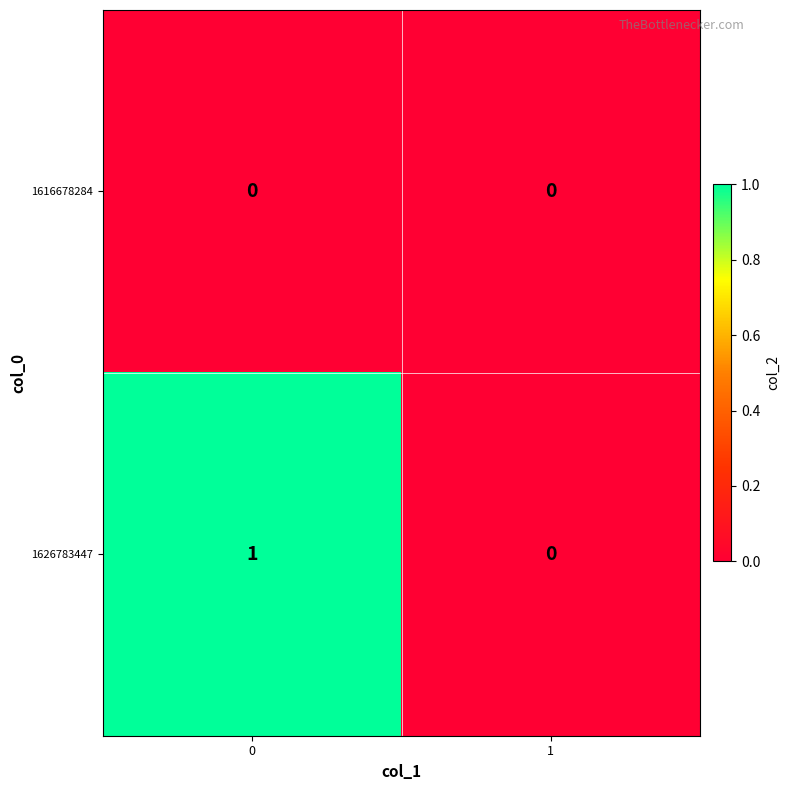

Reading left to right, transcribe all the data shown in this chart.

1616678284: 0=0	1=0
1626783447: 0=1	1=0